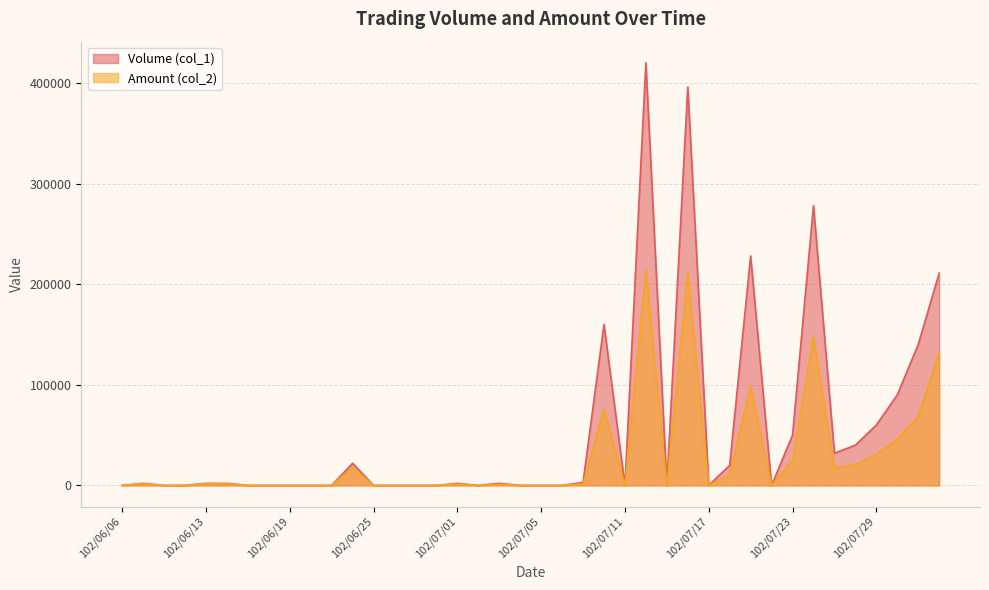

Which series has the largest range (max minus min)?

Volume (col_1)